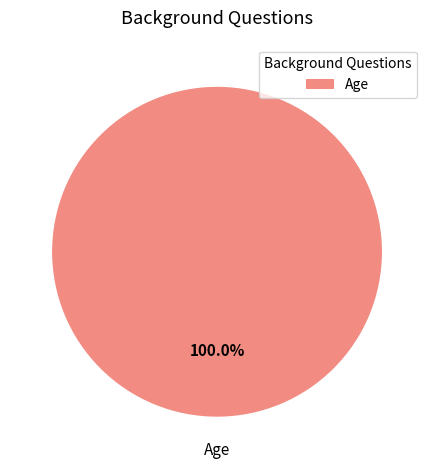

Is there a majority slice in this chart?

Yes